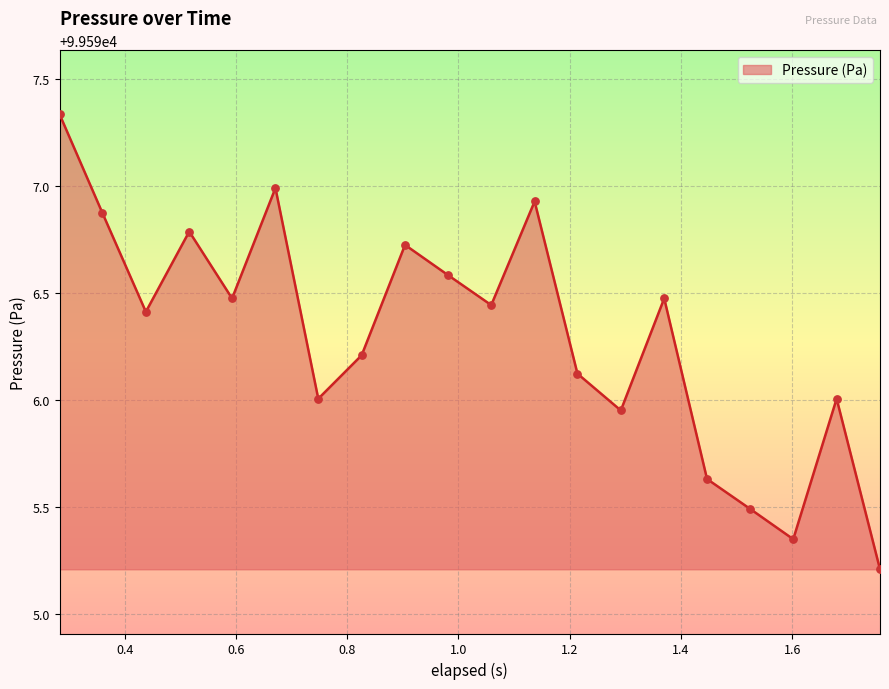

What is the minimum value shown in the chart?

99595.2